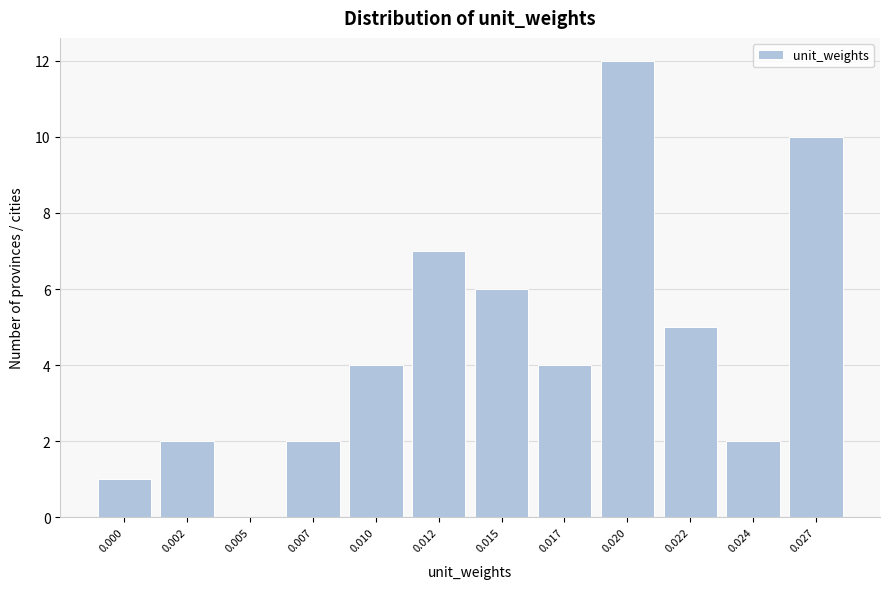

Reading left to right, extract all data points from this chart.

0.000=1	0.002=2	0.005=0	0.007=2	0.010=4	0.012=7	0.015=6	0.017=4	0.020=12	0.022=5	0.024=2	0.027=10